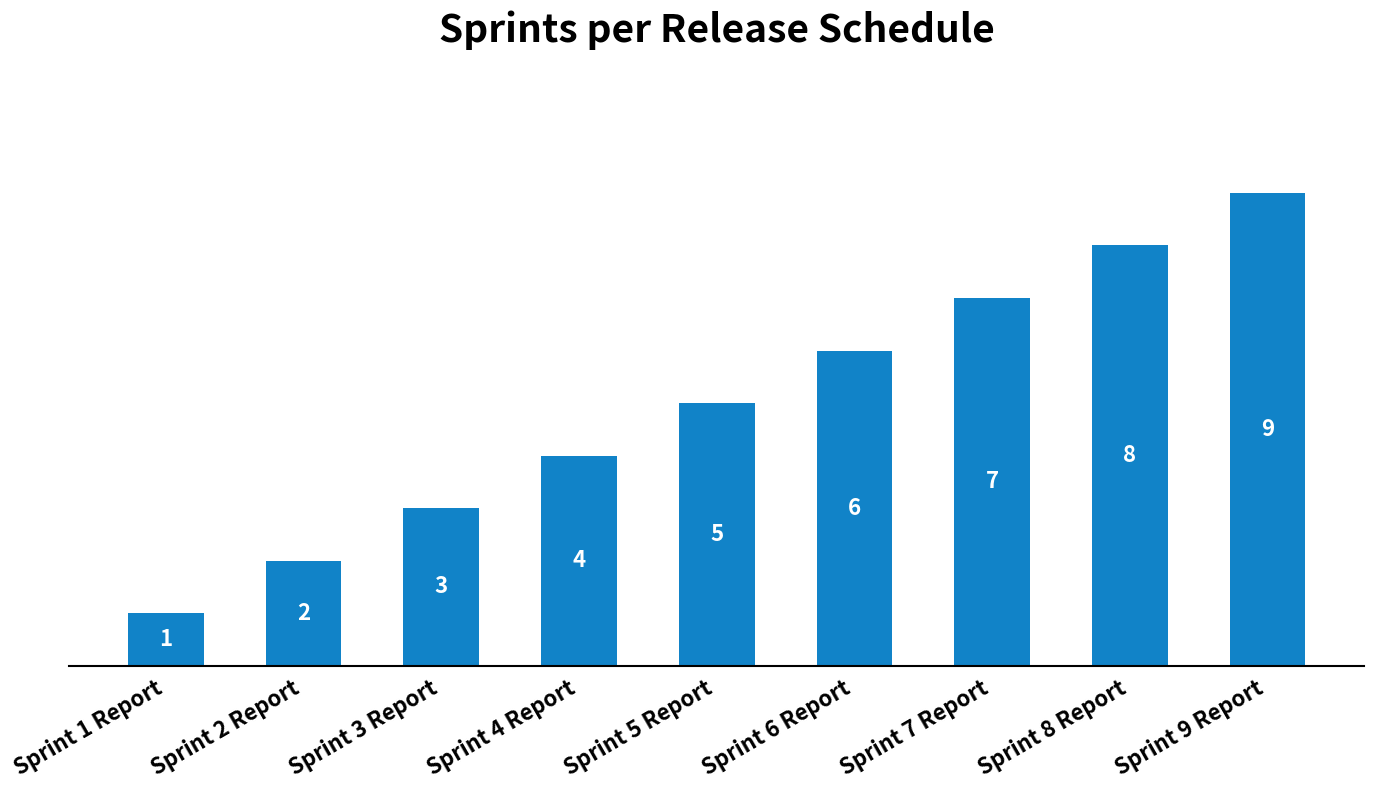

Between Sprint 6 Report and Sprint 3 Report, which is larger?

Sprint 6 Report